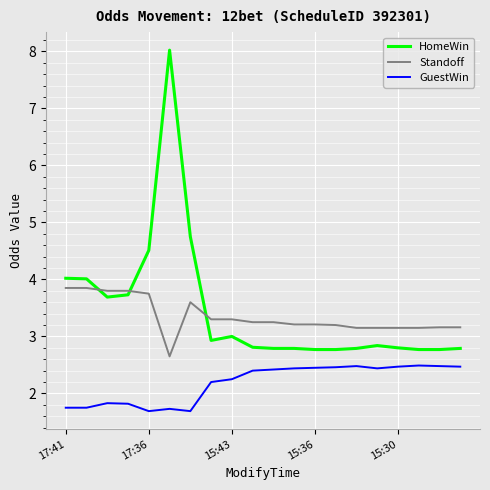

Which series has the largest range (max minus min)?

HomeWin